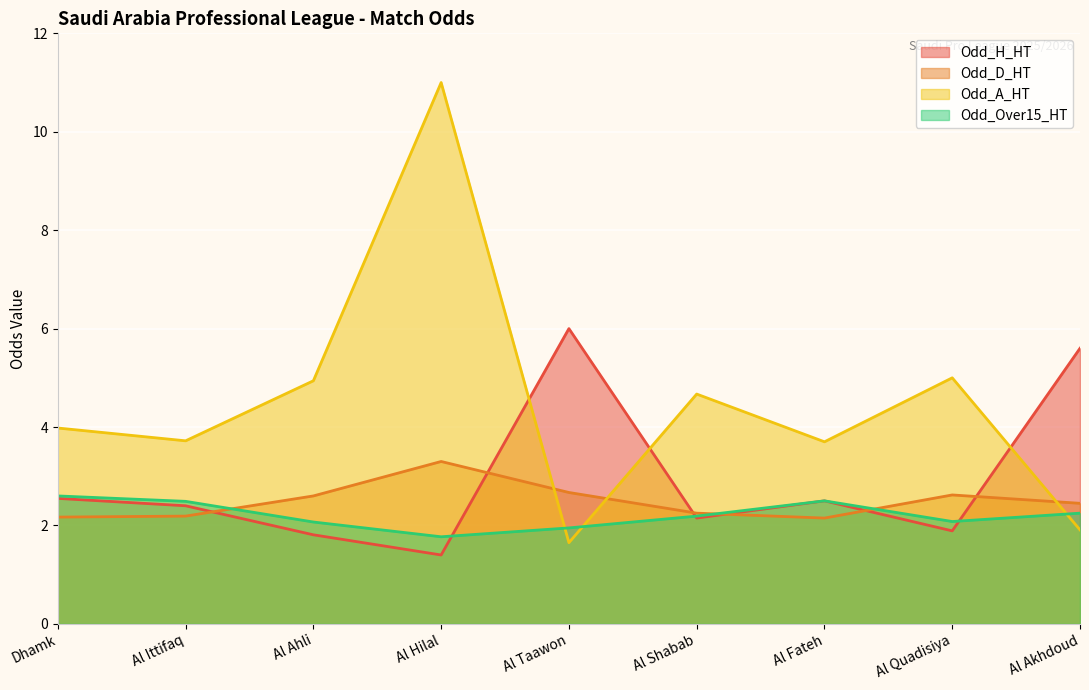

What is the spread (max minus min) of values at Al Fateh?

1.6